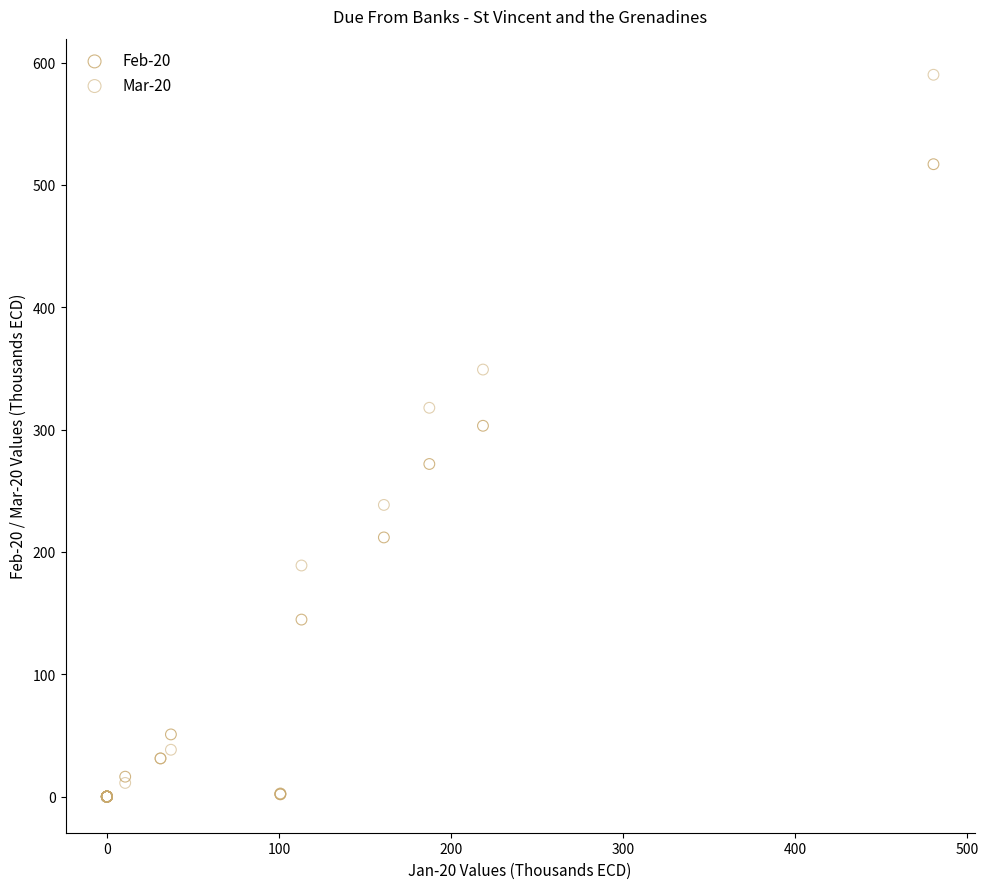

Across all series, what Y value is closest to 295?

303.1